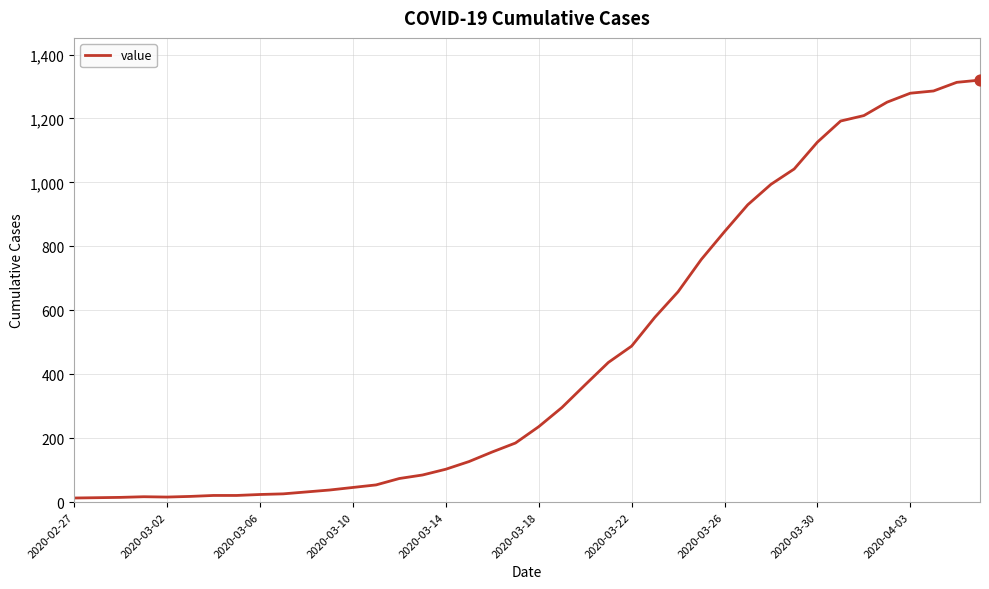

Does the chart have visible grid lines?

Yes